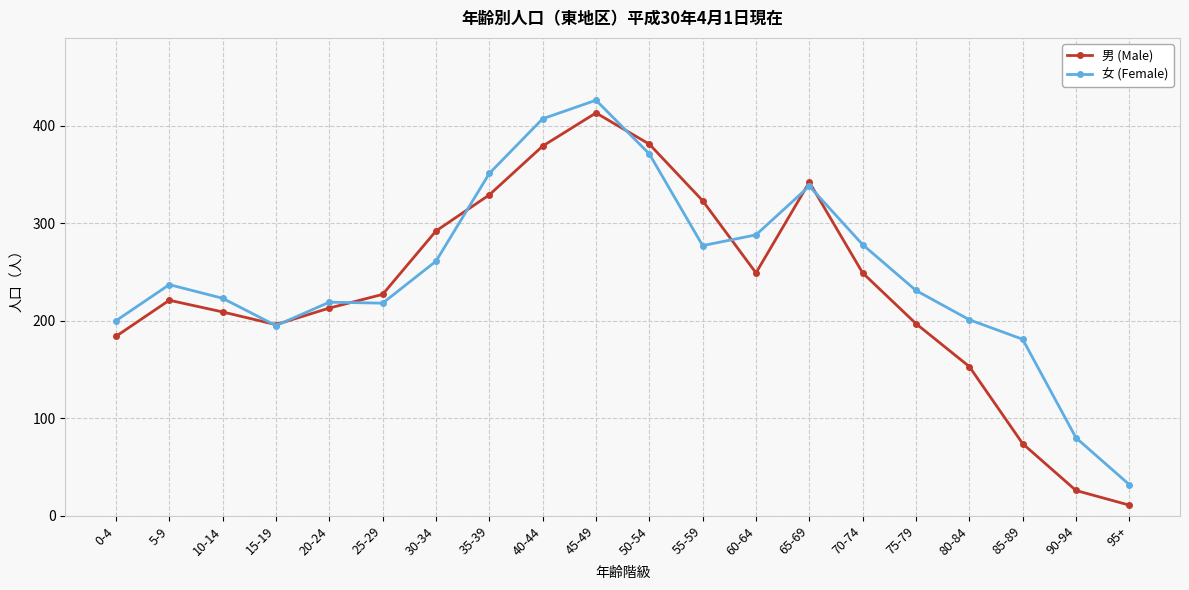

Which series has the largest total across all categories?

女 (Female)